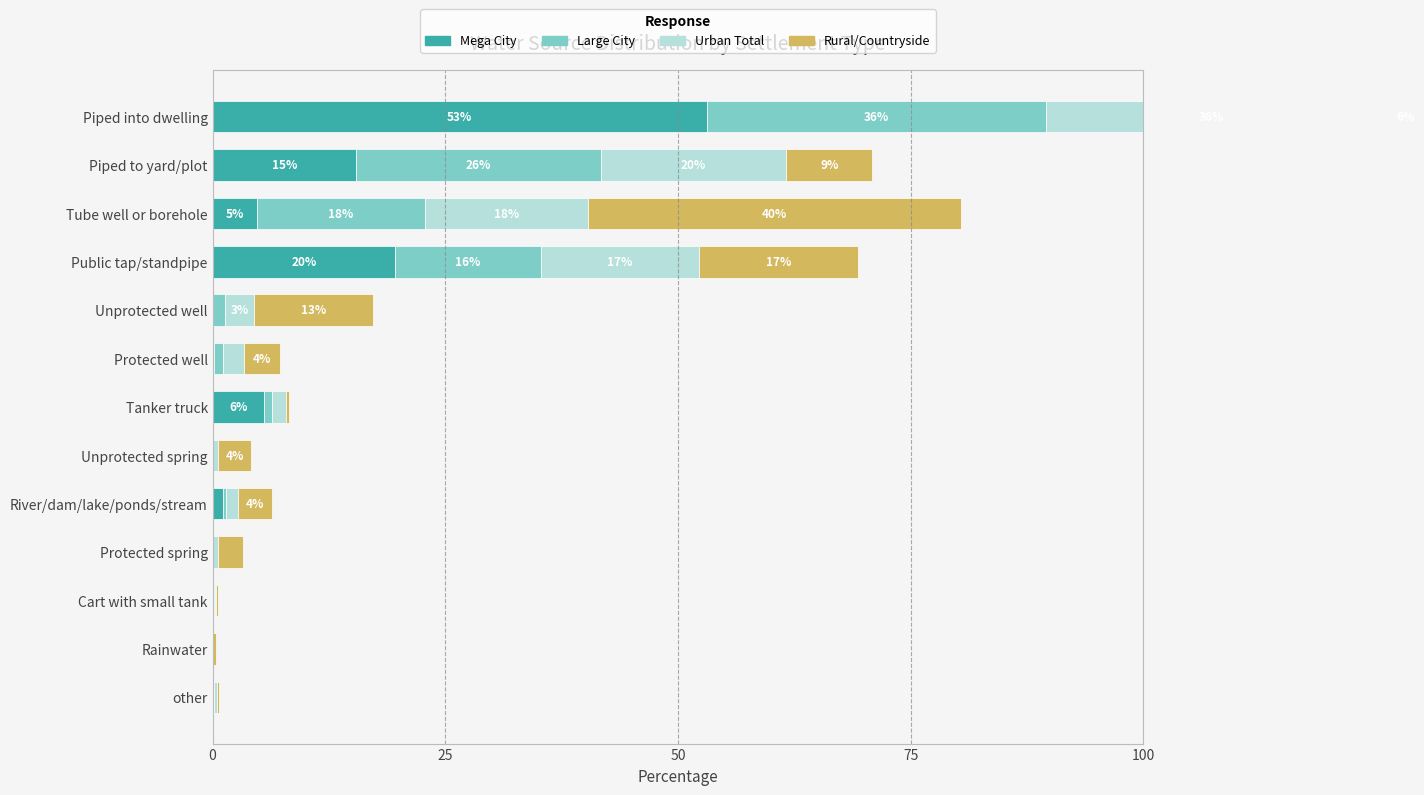

How many groups of bars are there?

13